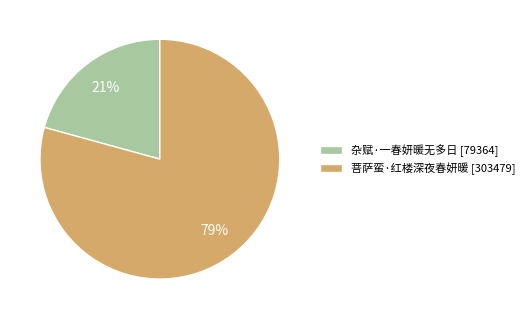

Which slice is the largest?

菩萨蛮·红楼深夜春妍暖